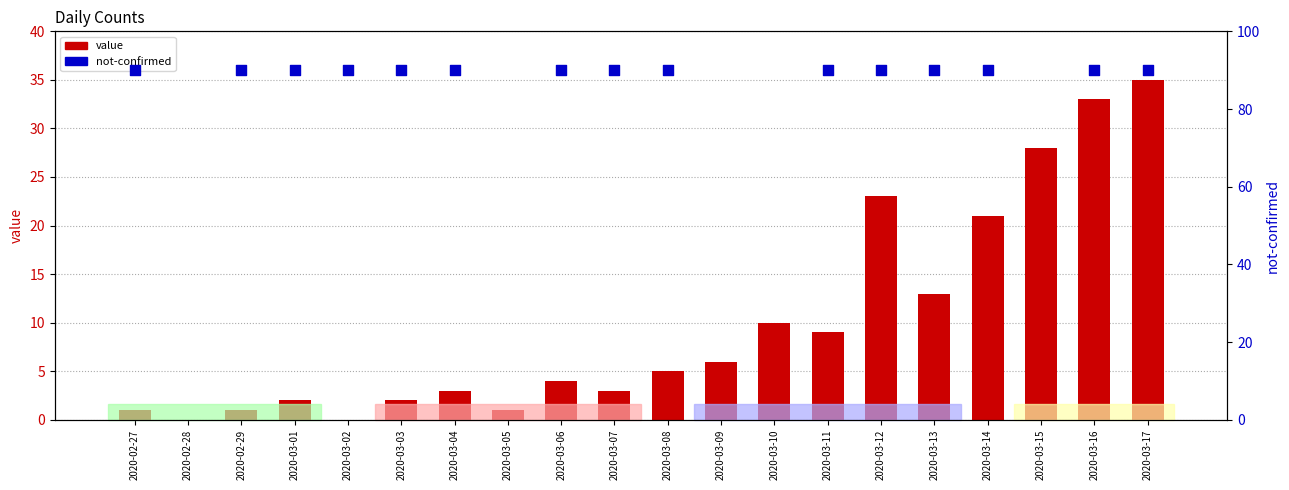

Which series reaches the minimum Y coordinate?

value